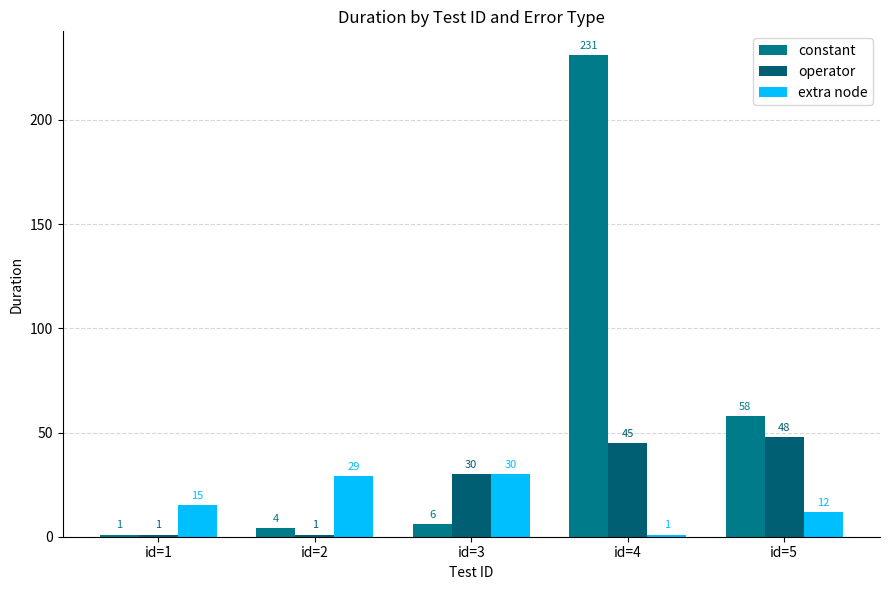

Rank the series by their average value, from highest to lowest.

constant, operator, extra node